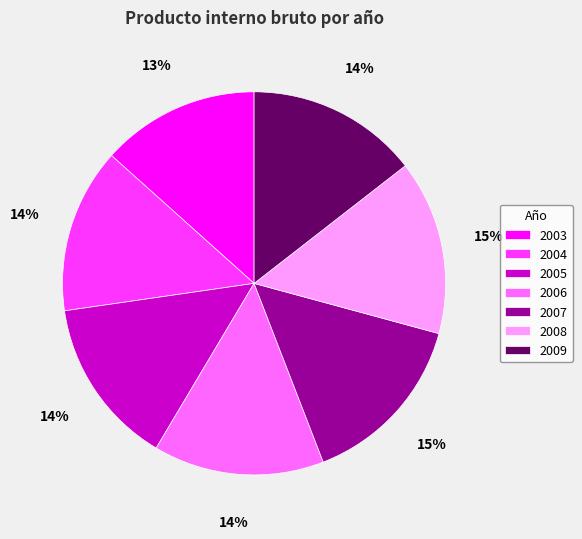

What is the smallest slice in the pie chart?

2003